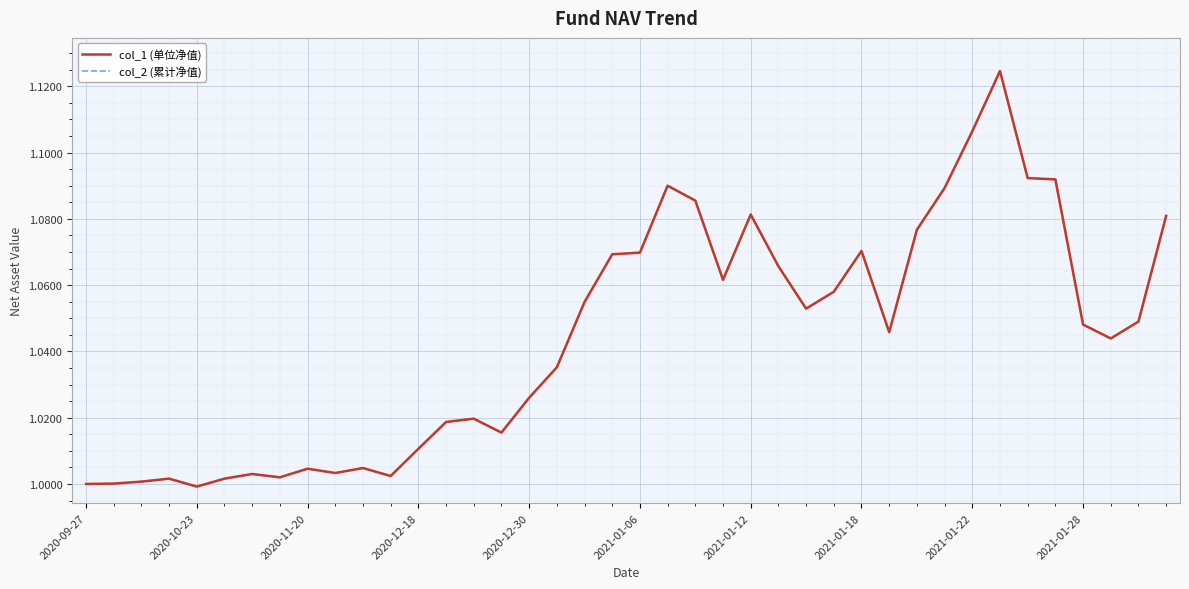

Which series has the widest spread of values?

col_1 (单位净值)